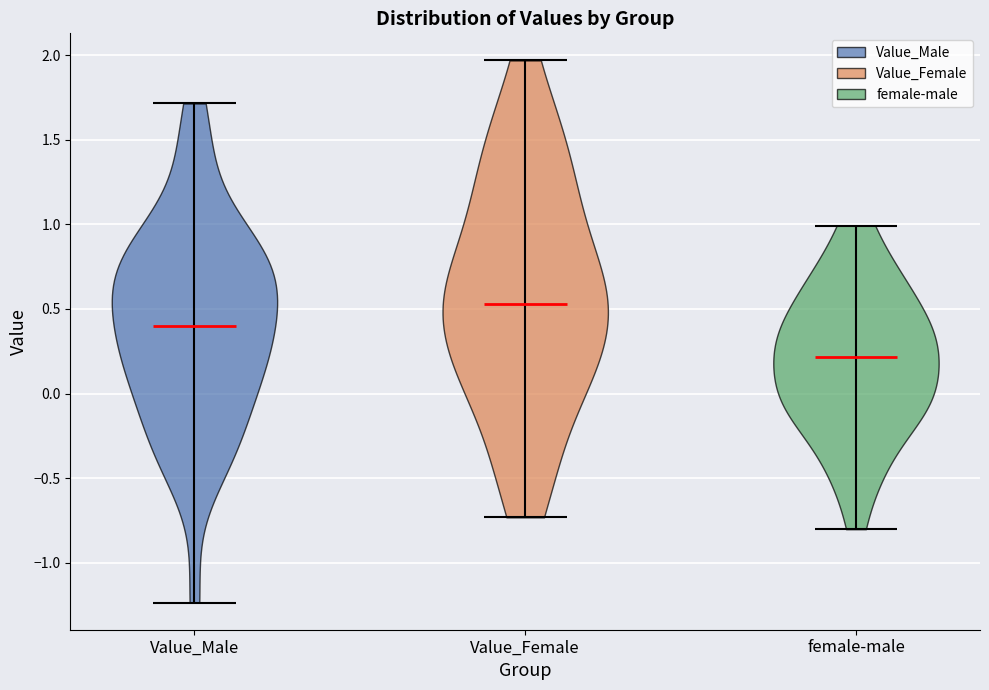

Reading left to right, read every violin against the y-axis: where its median line is, and the lowest and highest points it reaches. The values are not printed on the chart, so give them approximately, as read against the axis.

Value_Male: median line 0.40, lowest point -1.25, highest point 1.70
Value_Female: median line 0.55, lowest point -0.75, highest point 1.95
female-male: median line 0.20, lowest point -0.80, highest point 1.00